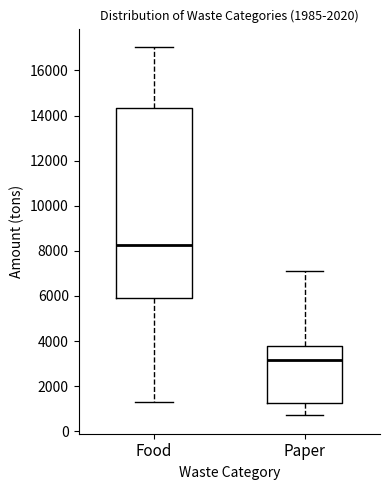

Which box's median line is the highest?

Food